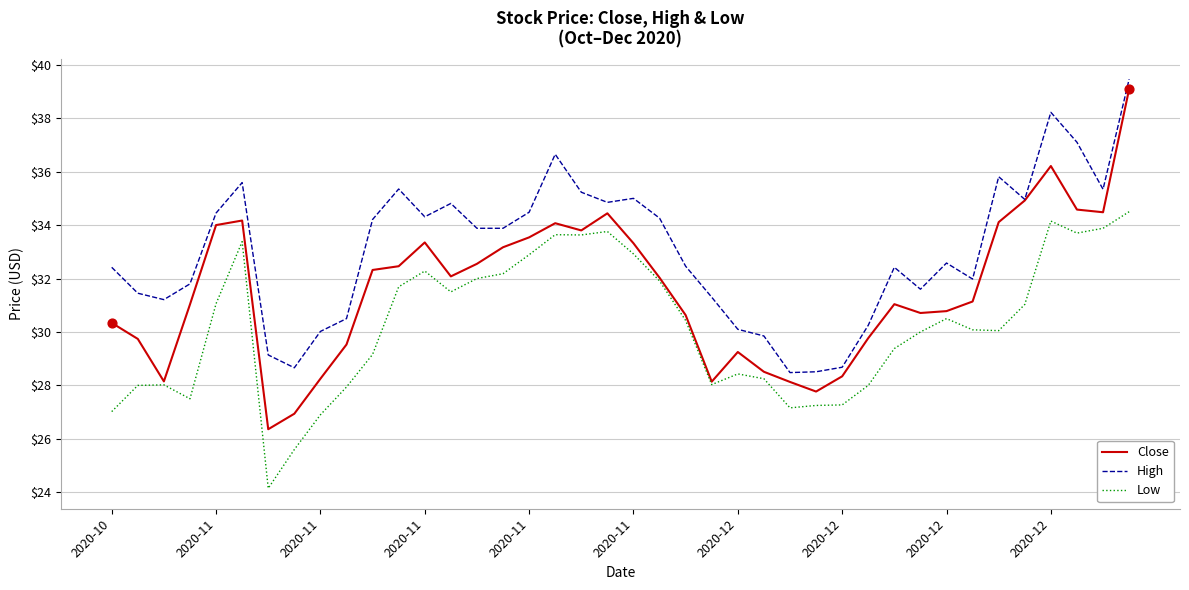

Which series has the largest total across all categories?

High